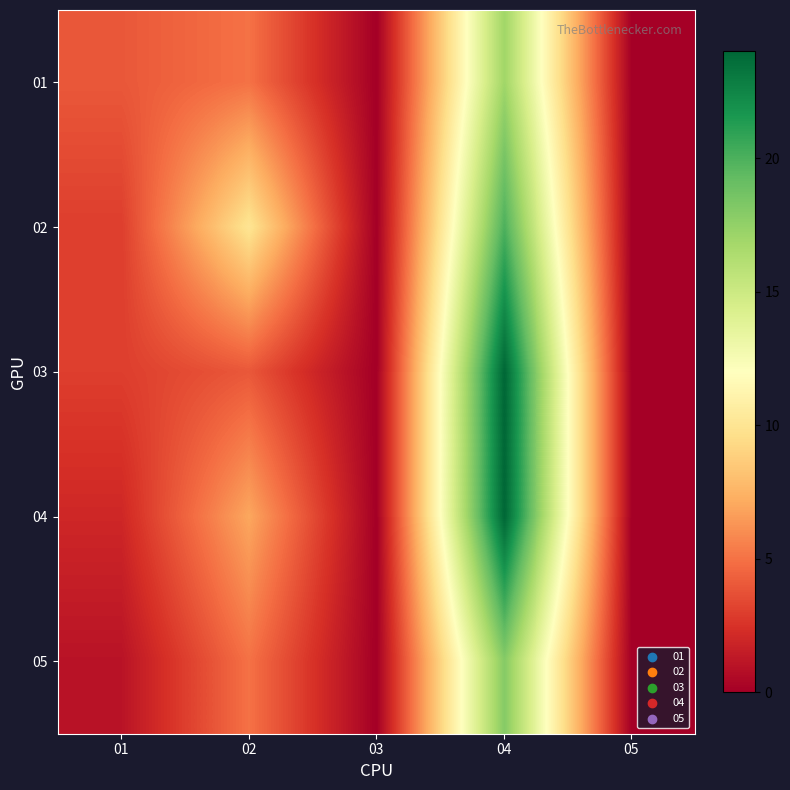

Reading left to right, transcribe all the data shown in this chart.

01: 01=4	02=5	03=0	04=17	05=0
02: 01=3	02=10	03=0	04=20	05=0
03: 01=3	02=4	03=0	04=24	05=0
04: 01=2	02=7	03=0	04=24	05=0
05: 01=1	02=5	03=0	04=18	05=0